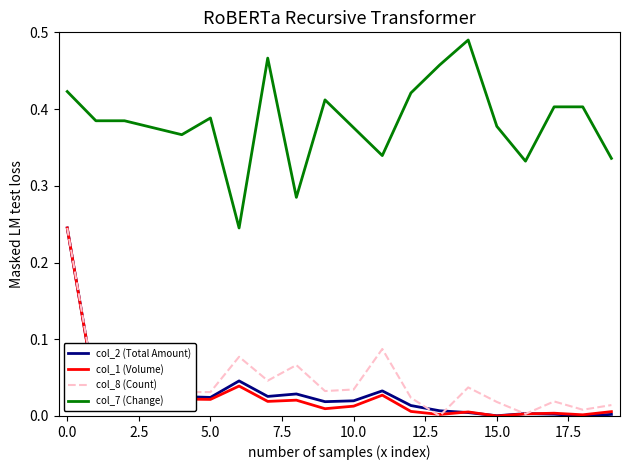

Which series has the largest total across all categories?

col_7 (Change)